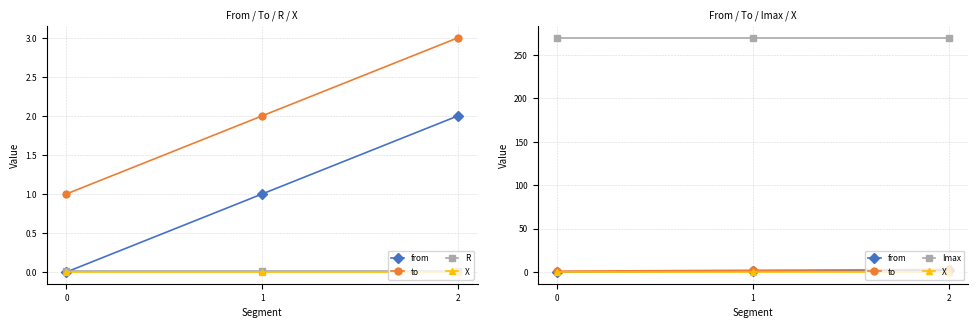

What is the spread (max minus min) of values at 2?

270.0